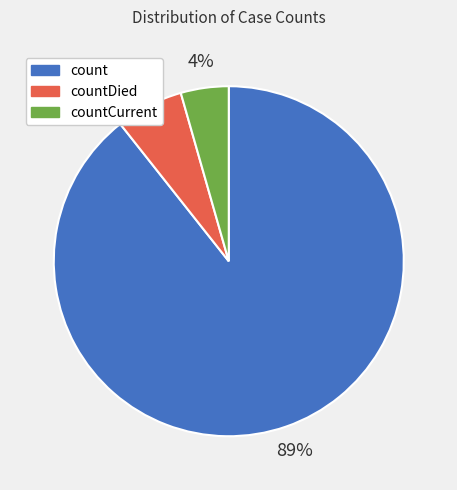

Count the number of slices in the pie.

3